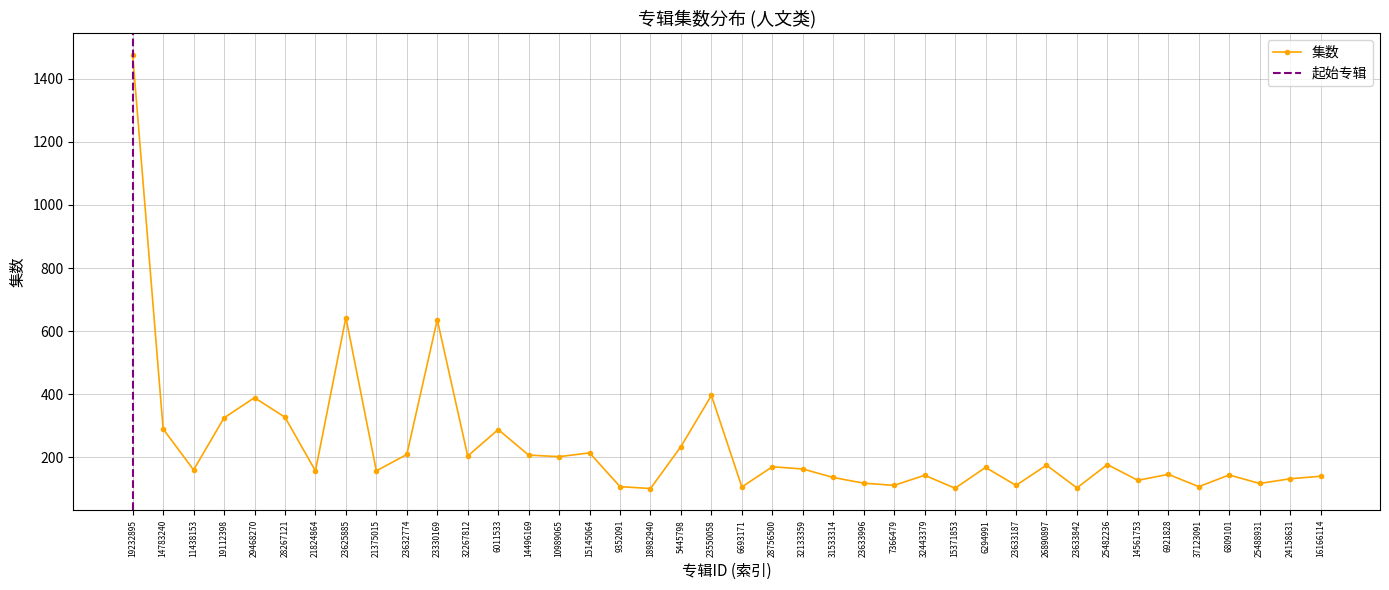

List the labels in order of value, smallest first.

18982940, 15371853, 23633842, 6693171, 9352091, 37123091, 7366479, 23633187, 25488931, 23633996, 14561753, 24158631, 31533314, 16166114, 32443379, 6809101, 6921828, 21824864, 21375015, 11438153, 32133359, 6294991, 28756500, 26890897, 25482236, 10989065, 32267812, 14496169, 23632774, 15145064, 5445798, 6011533, 14783240, 19112398, 28267121, 29468270, 23550058, 23330169, 23625885, 19232895